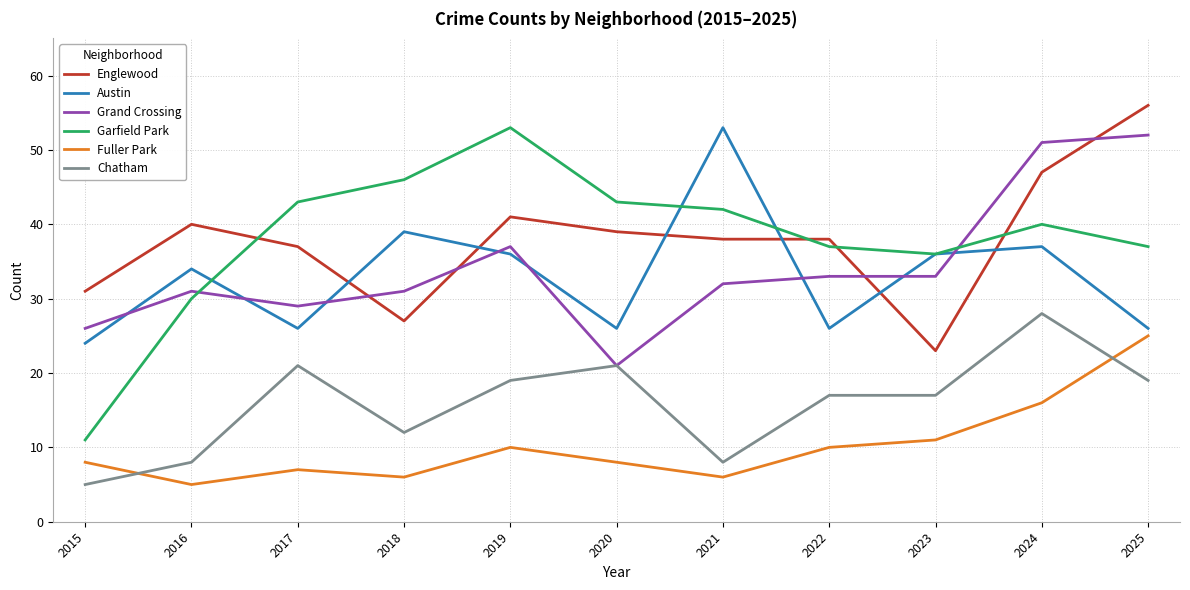

What is the sum of the Austin values at 2015 and 2022?

50